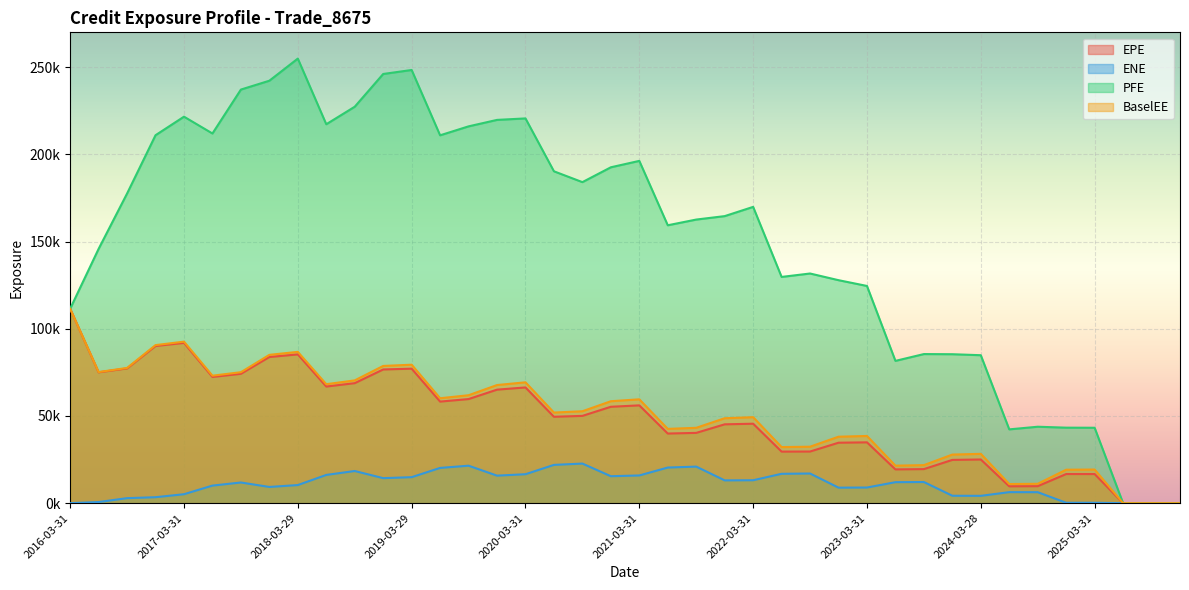

At which label is BaselEE closest to 55749?

2020-12-31